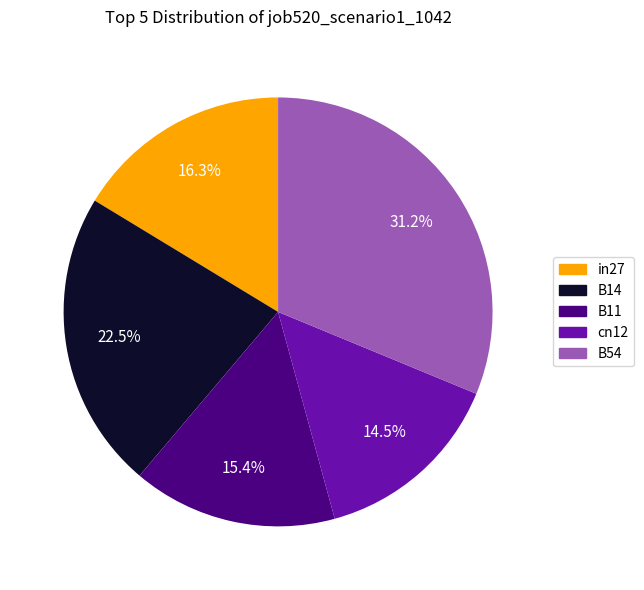

What is the smallest slice in the pie chart?

cn12